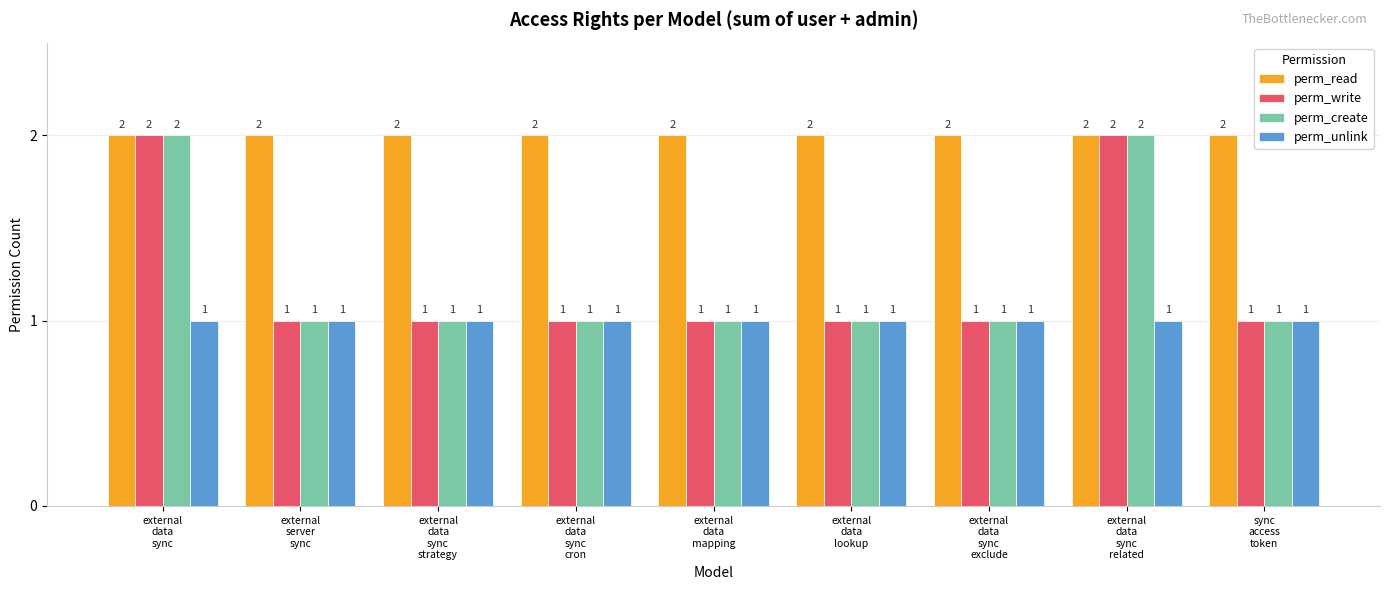

Does the chart contain stacked bars?

No